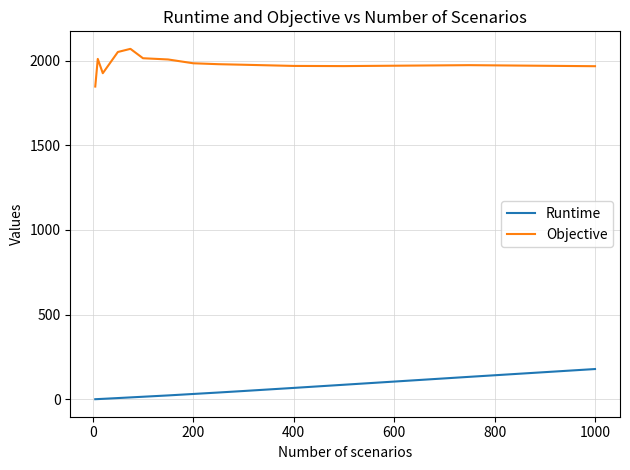

Rank the series by their average value, from lowest to highest.

Runtime, Objective